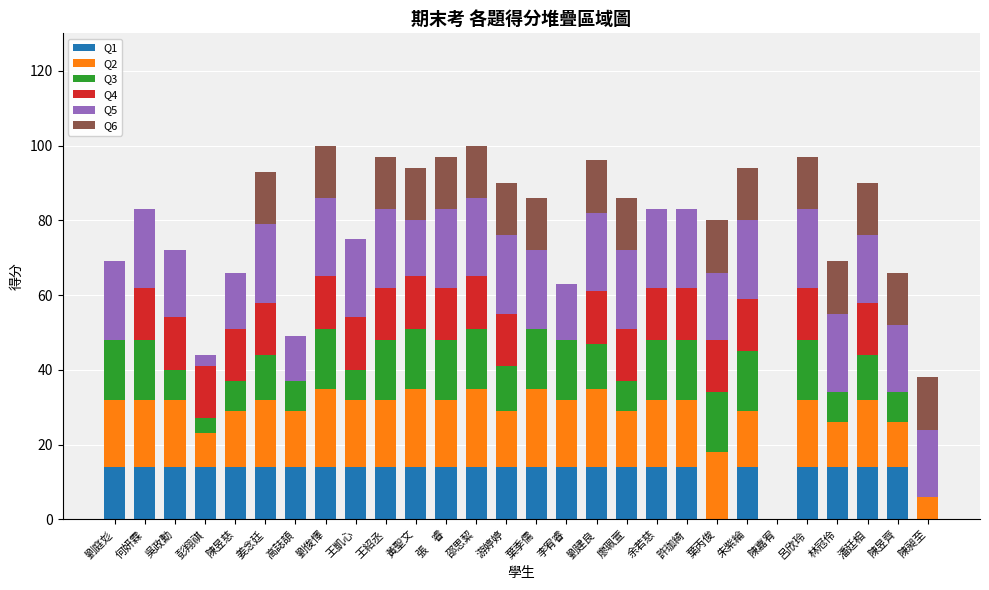

What are all the series names shown in the legend?

Q1, Q2, Q3, Q4, Q5, Q6